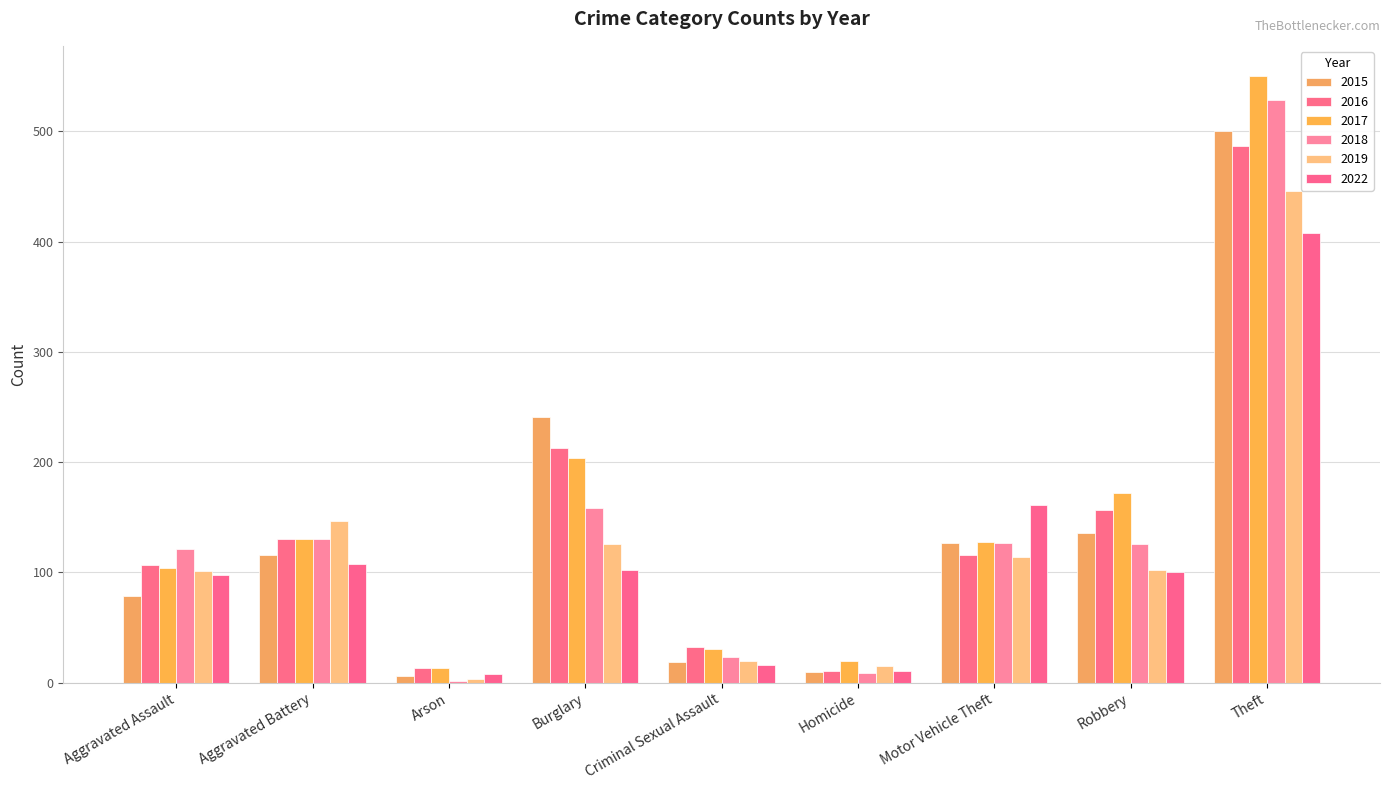

List the series in order of their peak value, highest first.

2017, 2018, 2015, 2016, 2019, 2022